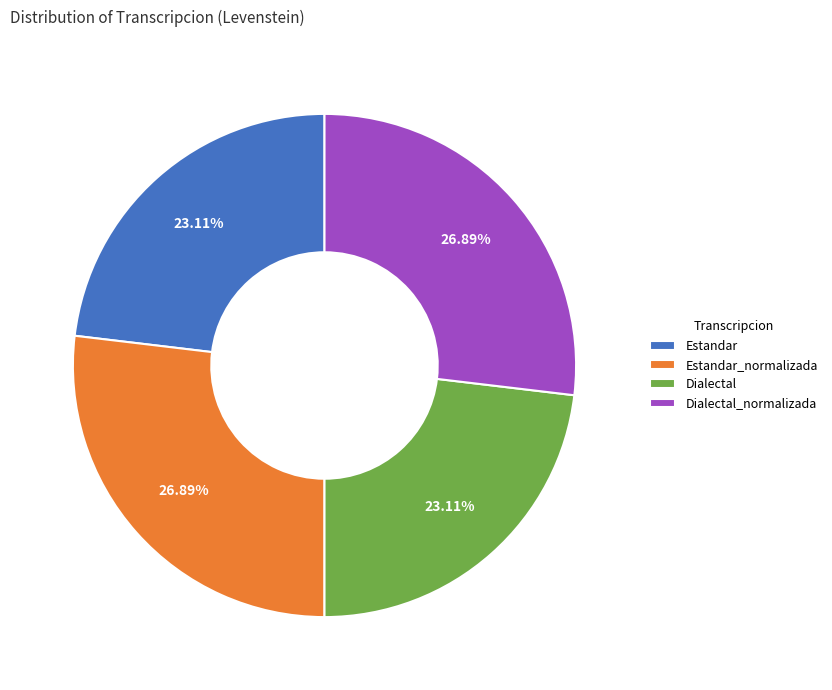

To the nearest percent, what percentage of the pie is Dialectal?

23%